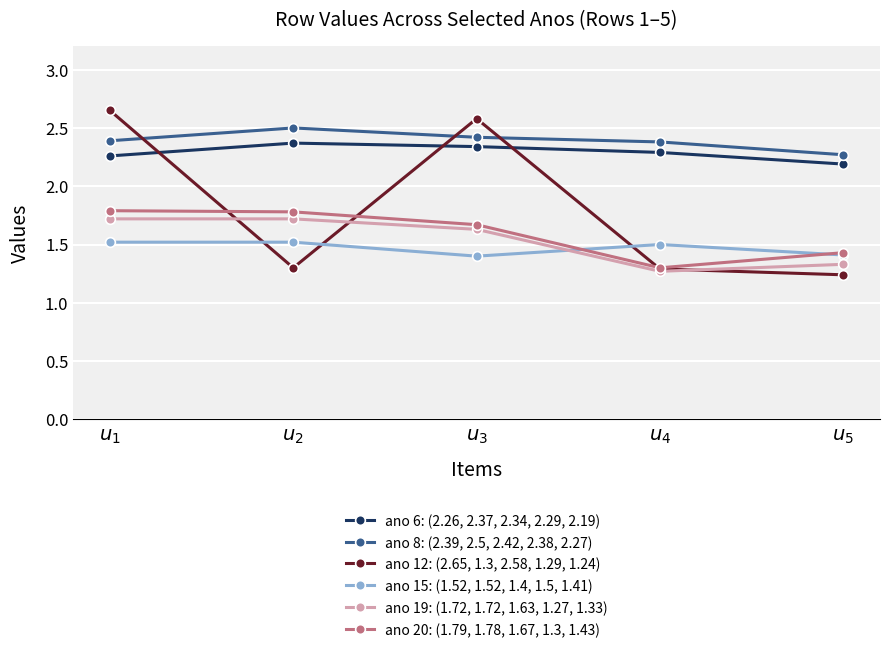

What position from the left is $u_2$?

2